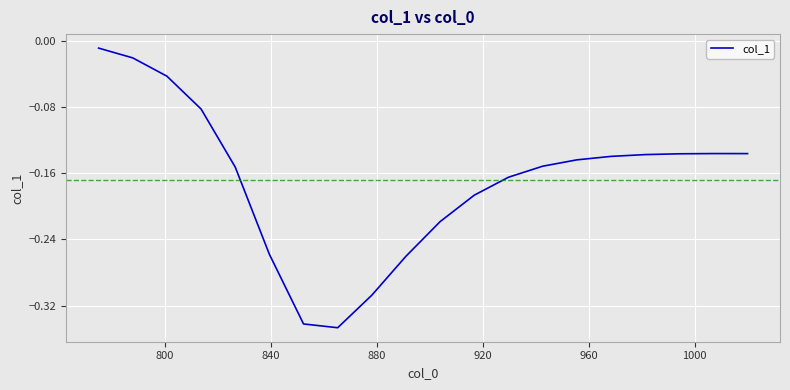

What is the difference between the maximum and minimum values?

0.3